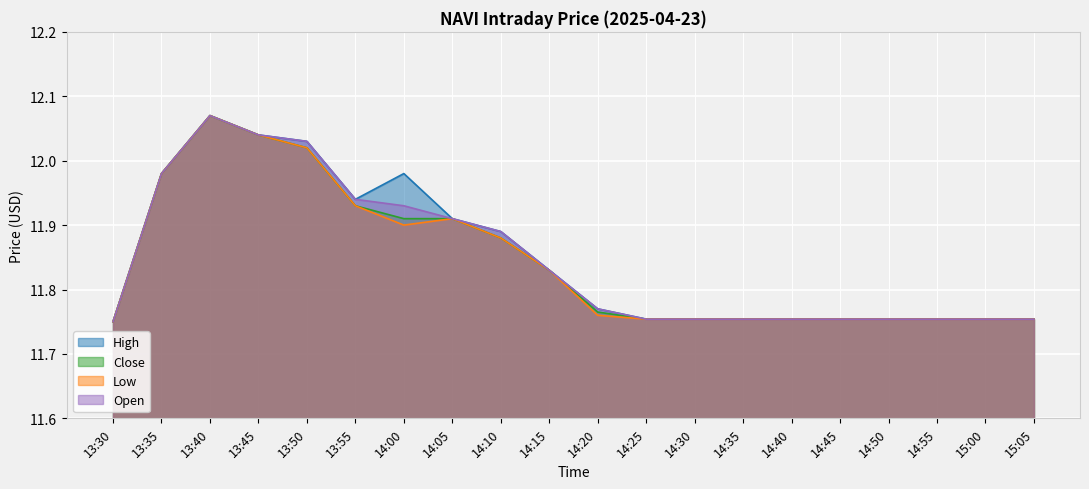

List the labels in order of High value, smallest first.

13:30, 14:25, 14:30, 14:35, 14:40, 14:45, 14:50, 14:55, 15:00, 15:05, 14:20, 14:15, 14:10, 14:05, 13:55, 13:35, 14:00, 13:50, 13:45, 13:40